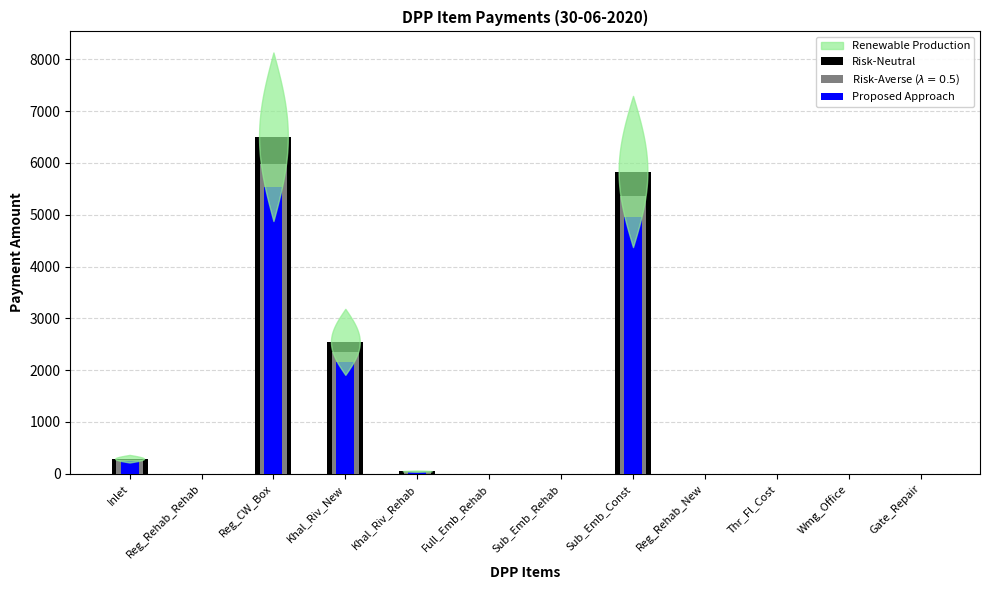

How many data points in Proposed Approach are above 0?

5